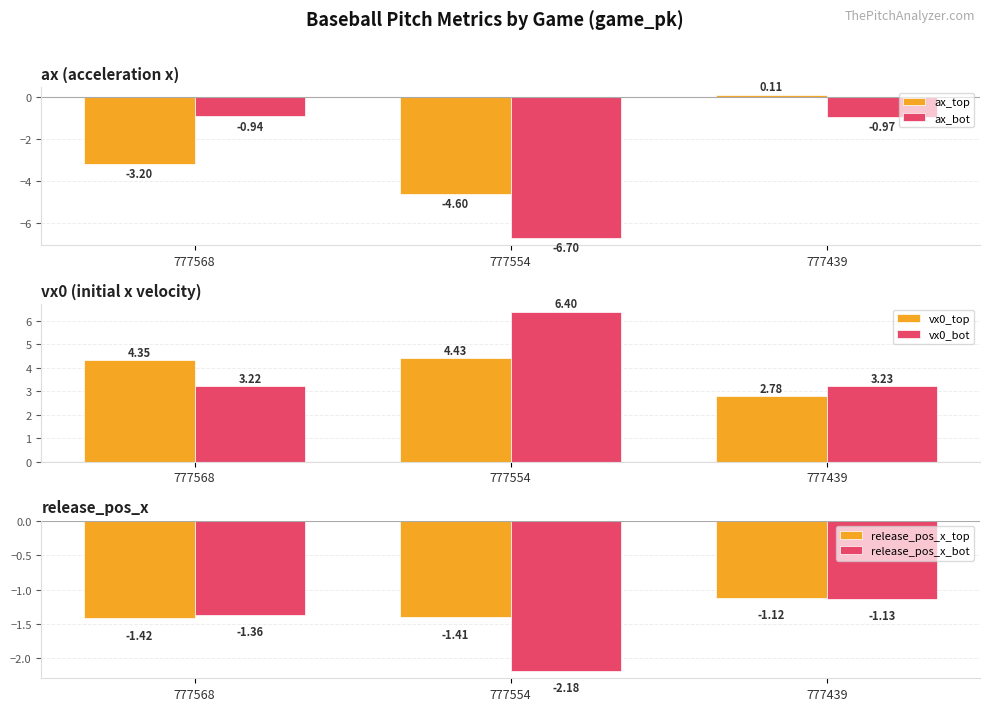

What is the value of the vx0_bot bar at the 2nd from the left?

6.4